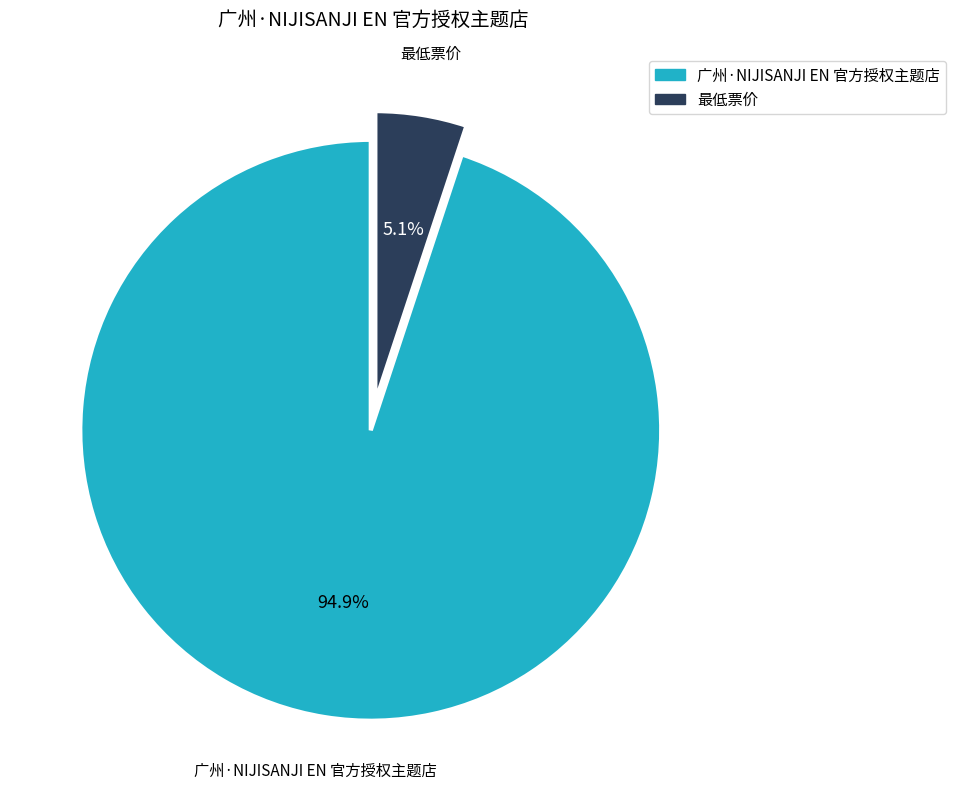

To the nearest percent, what is the average slice percentage?

50%